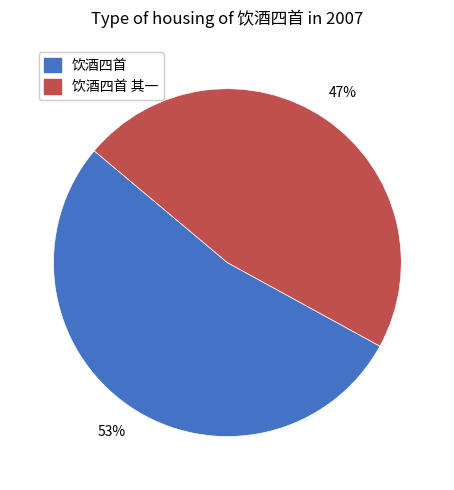

Is there a majority slice in this chart?

Yes